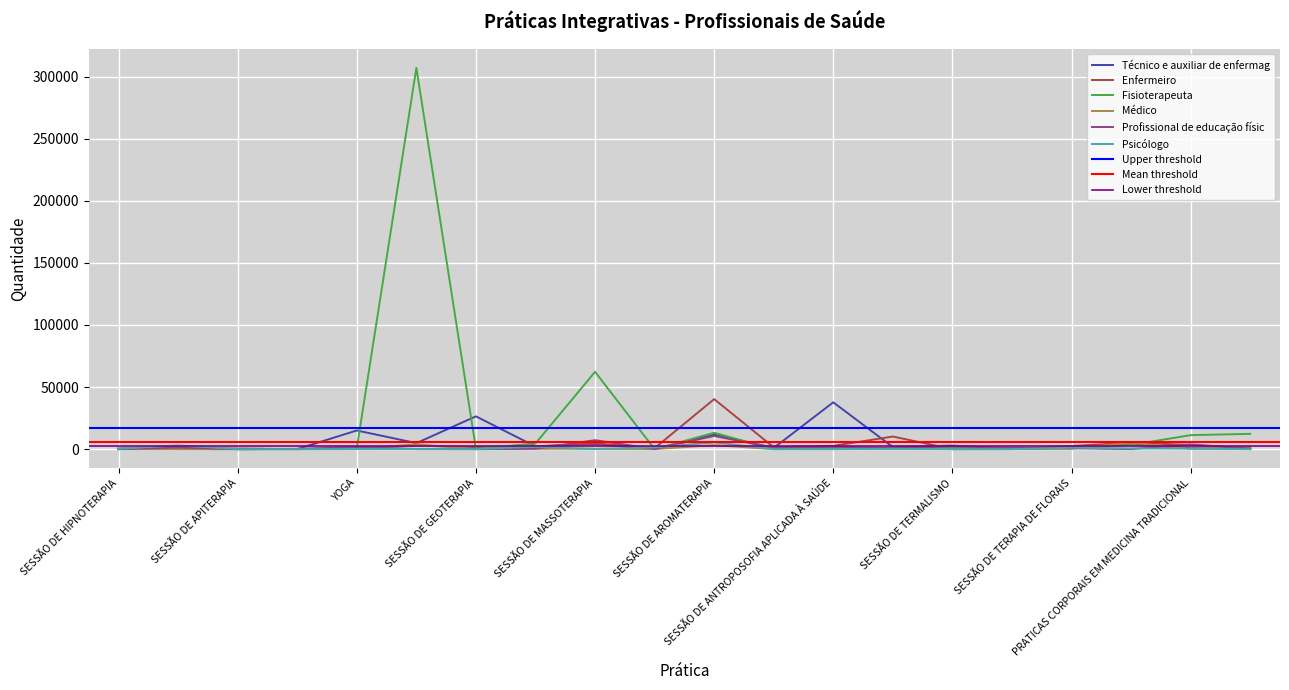

What is the spread (max minus min) of values at PRATICAS CORPORAIS EM MEDICINA TRADICIONAL?

11029